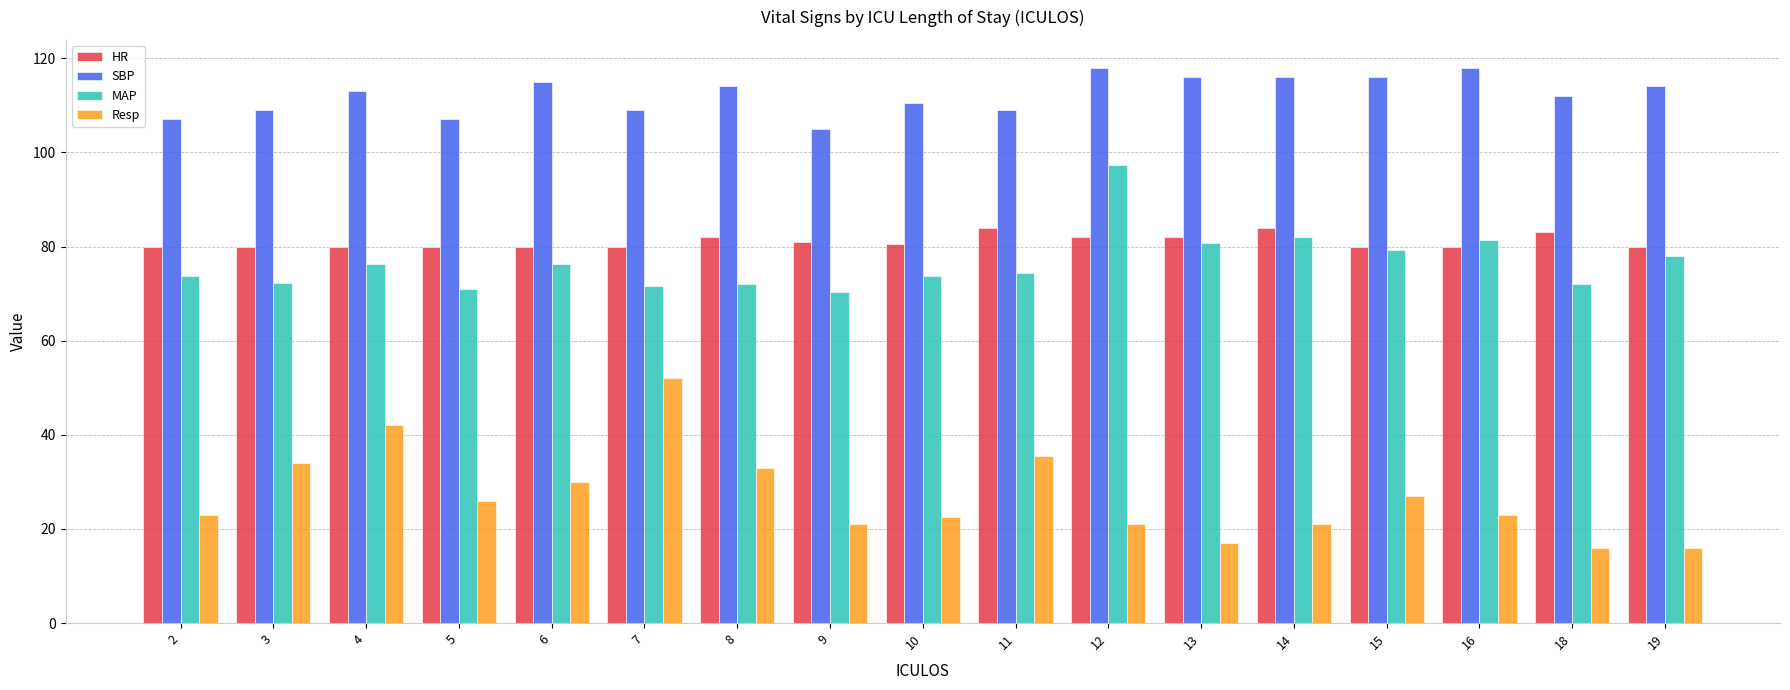

List the series in order of their peak value, highest first.

SBP, MAP, HR, Resp